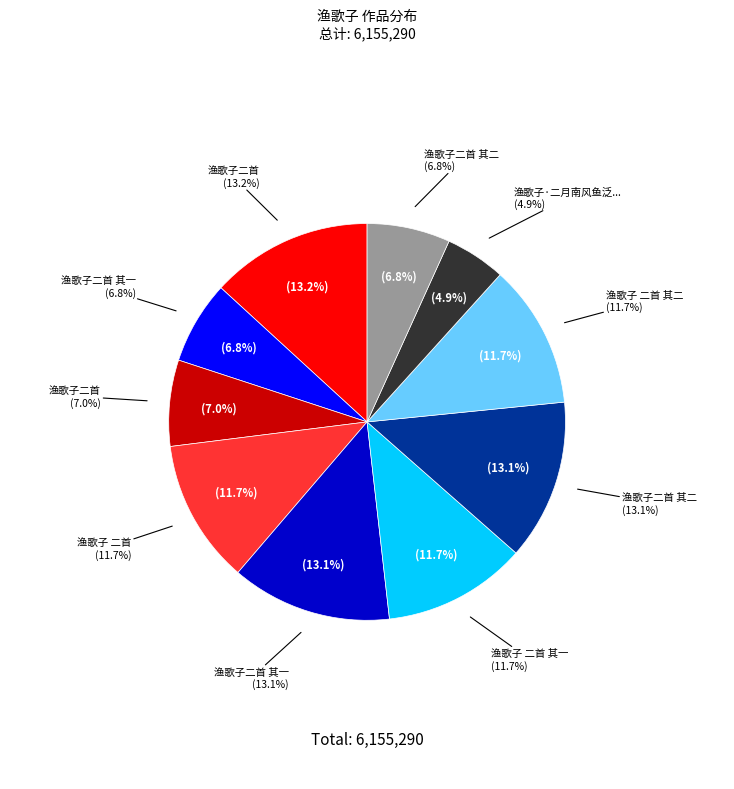

Approximately how many times larger is the value at 渔歌子二首 其二 compared to 渔歌子 二首?

0.6